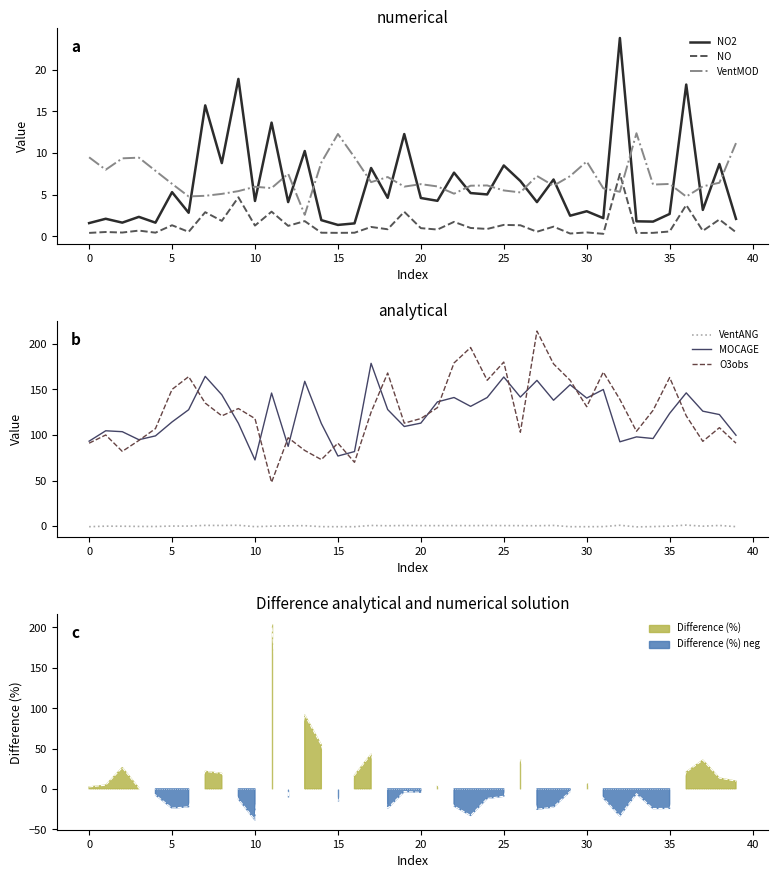

How many data points does each series have?

40